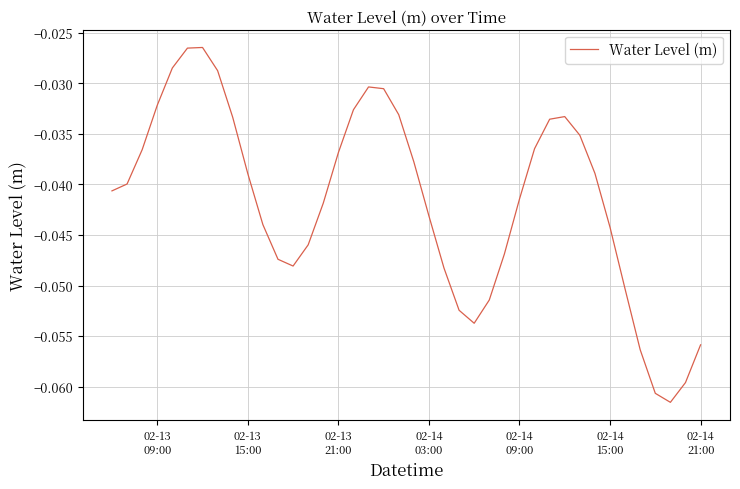

Is this an area chart (filled region under the line)?

No